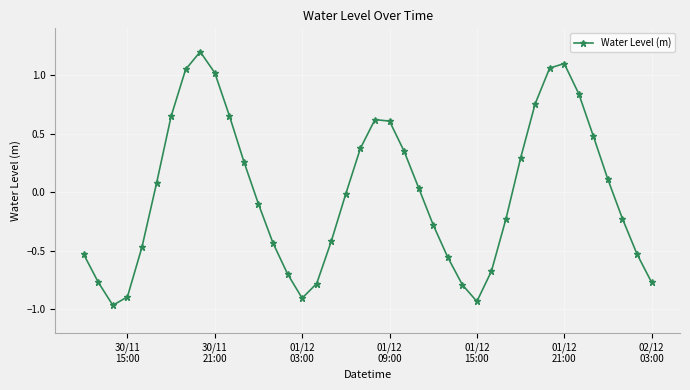

What is the greatest value displayed?

1.2